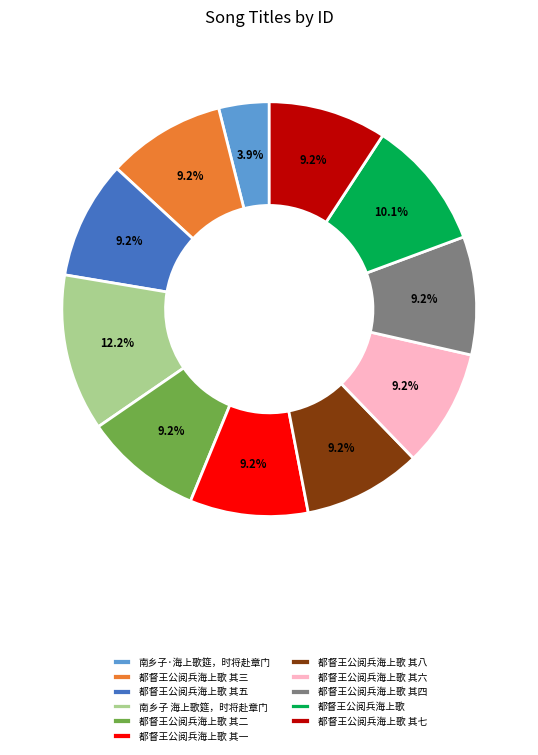

What is the ratio of the value at 都督王公阅兵海上歌 其三 to the value at 都督王公阅兵海上歌?

0.9